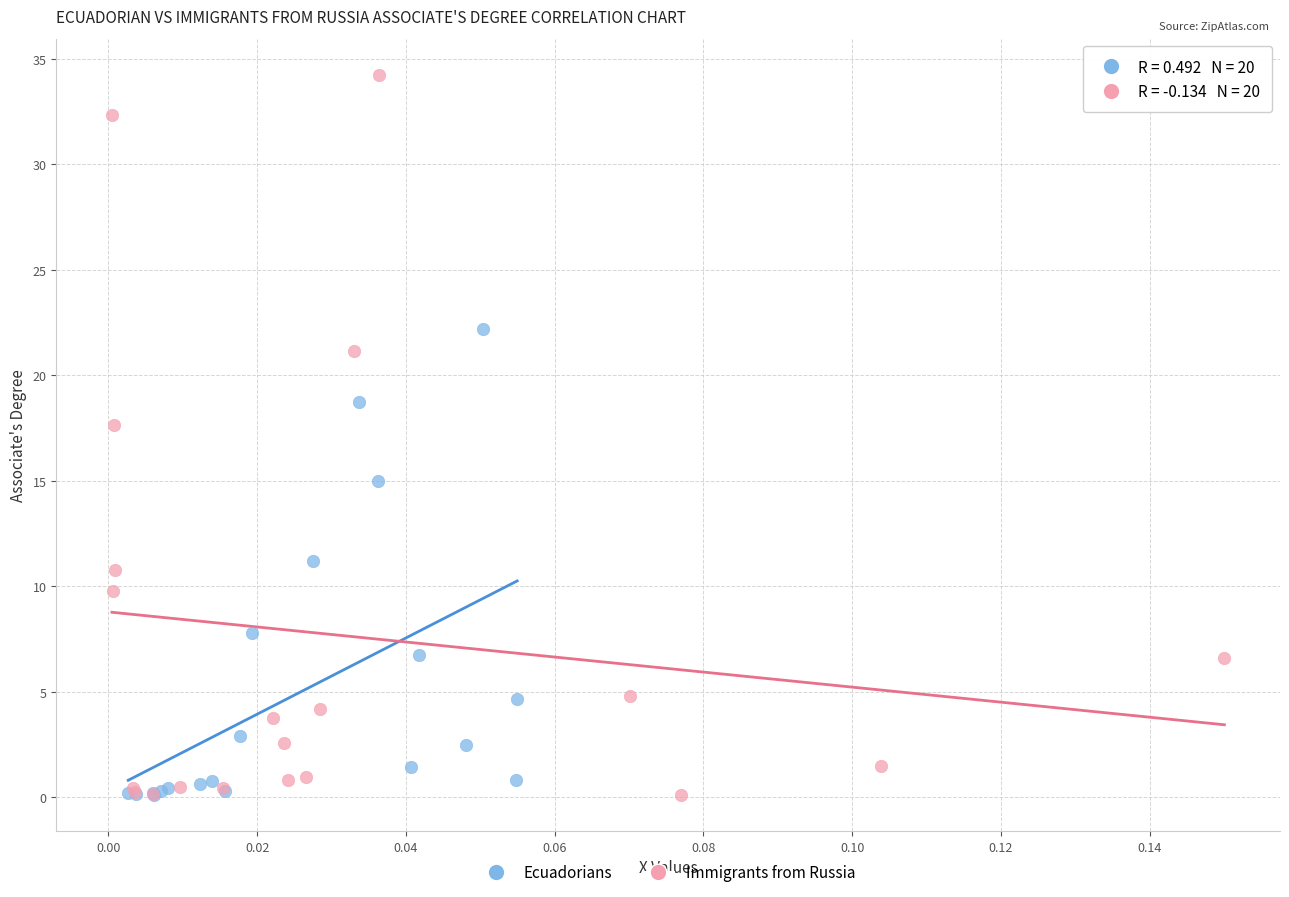

Which series has the largest Y range (max minus min)?

Immigrants from Russia